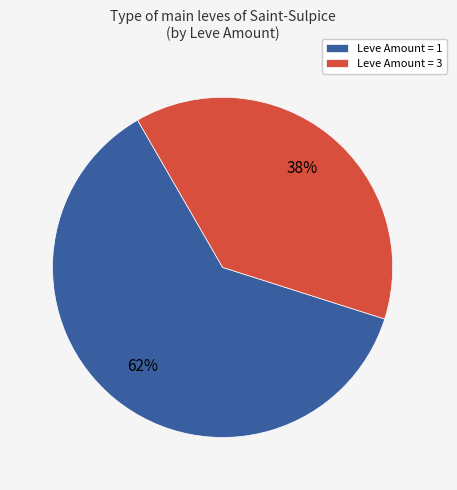

Combined, do Leve Amount = 3 and Leve Amount = 1 account for over 50%?

Yes